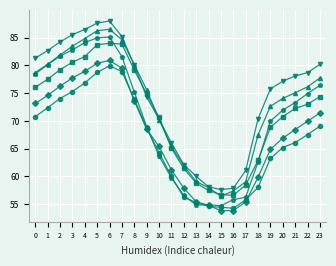

What is the total value across all series at 5?

501.6